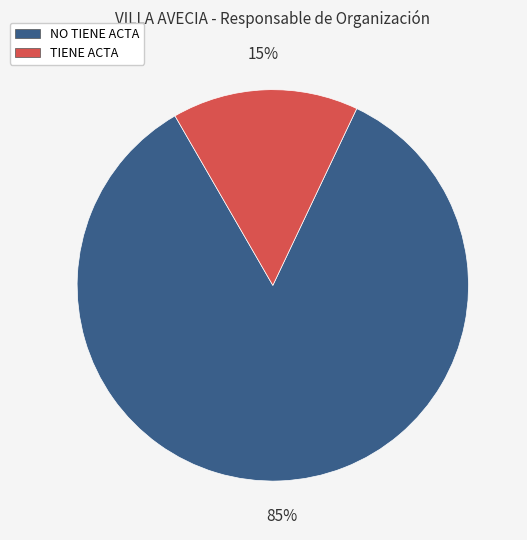

To the nearest percent, what is the average slice percentage?

50%